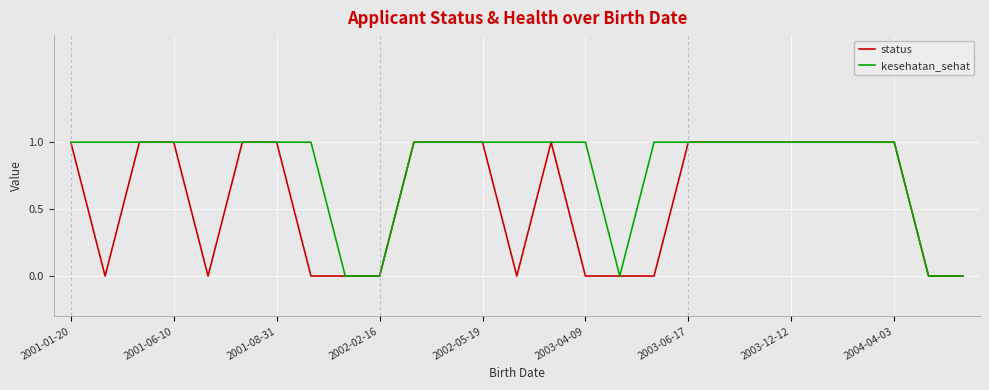

List the series in order of their overall mean, lowest first.

status, kesehatan_sehat